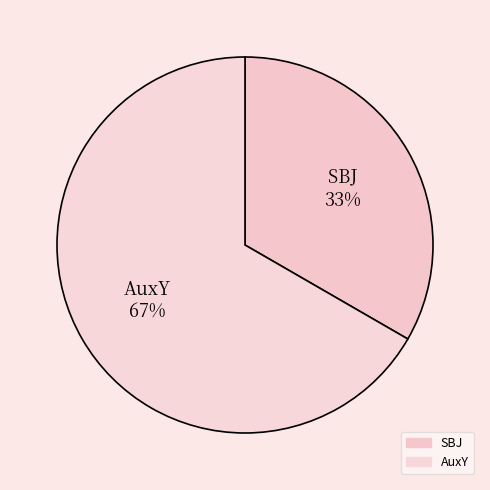

The AuxY slice represents 61% of the pie. True or false?

False